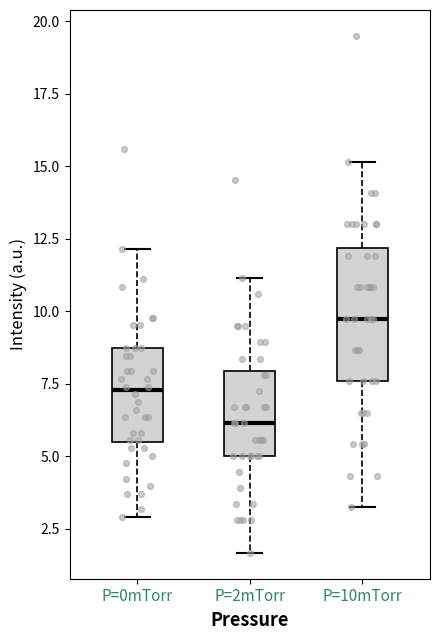

Reading left to right, read every box against the y-axis: the position of its median line, the range the box covers, and the ends of its whiskers. The values are not printed on the chart, so give them approximately, as read against the axis.

P=0mTorr: median 7.5, box 5.5 to 8.5, whiskers 3.0 to 12.0
P=2mTorr: median 6.0, box 5.0 to 8.0, whiskers 1.5 to 11.0
P=10mTorr: median 10.0, box 7.5 to 12.0, whiskers 3.5 to 15.0